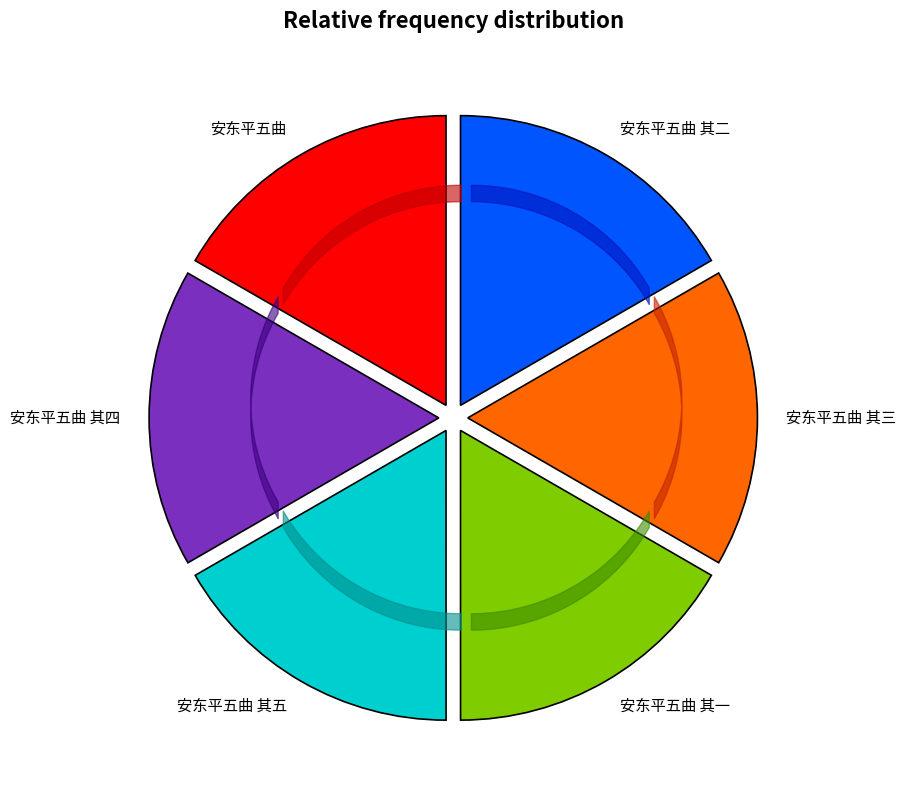

What is the smallest slice in the pie chart?

安东平五曲 其一